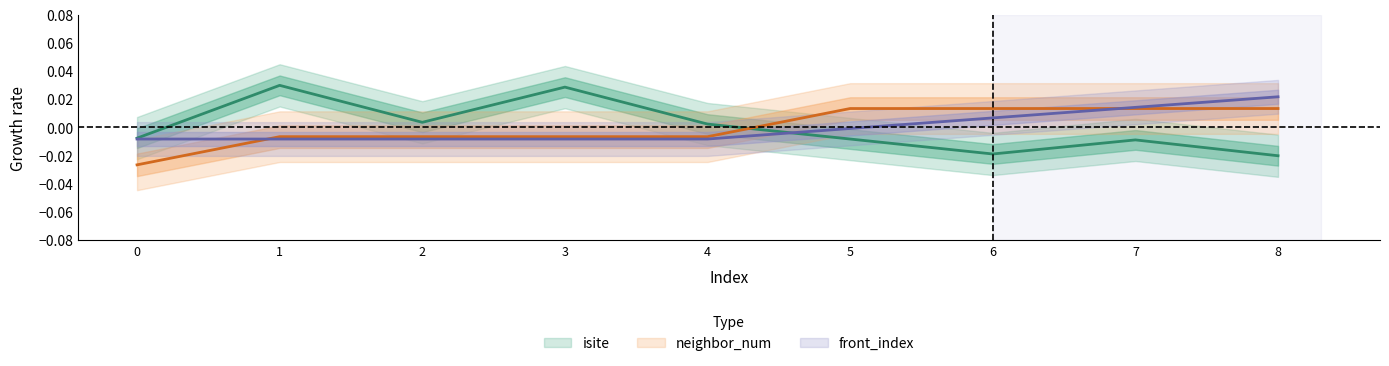

Is the value of front_index at 7 greater than the value of isite at 1?

No